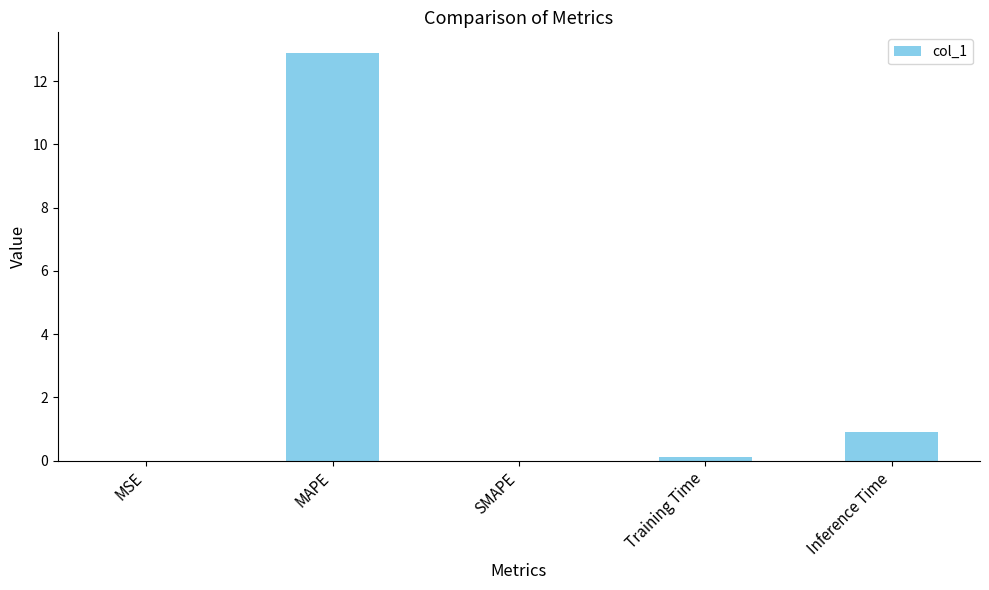

What is the sum of the values at MAPE and SMAPE?

12.9